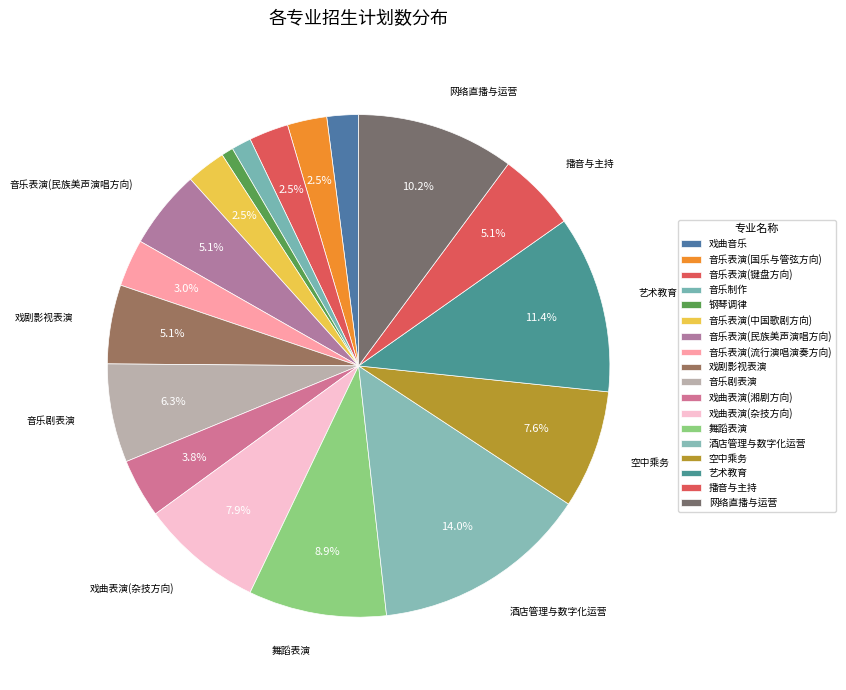

What is the ratio of the value at 钢琴调律 to the value at 艺术教育?

0.1